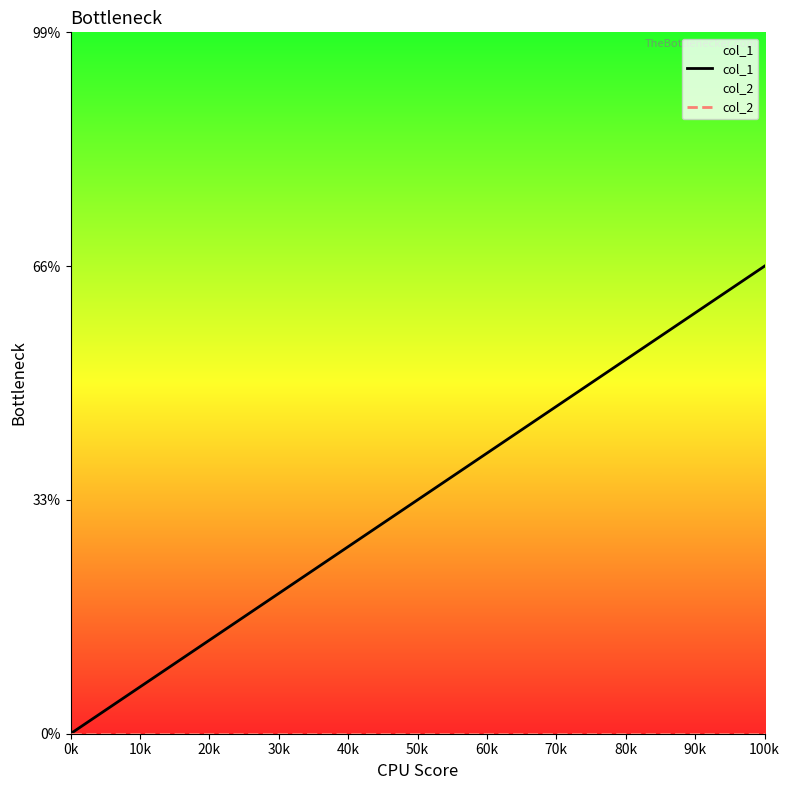

Which series changed the most between 0k and 50k?

col_1